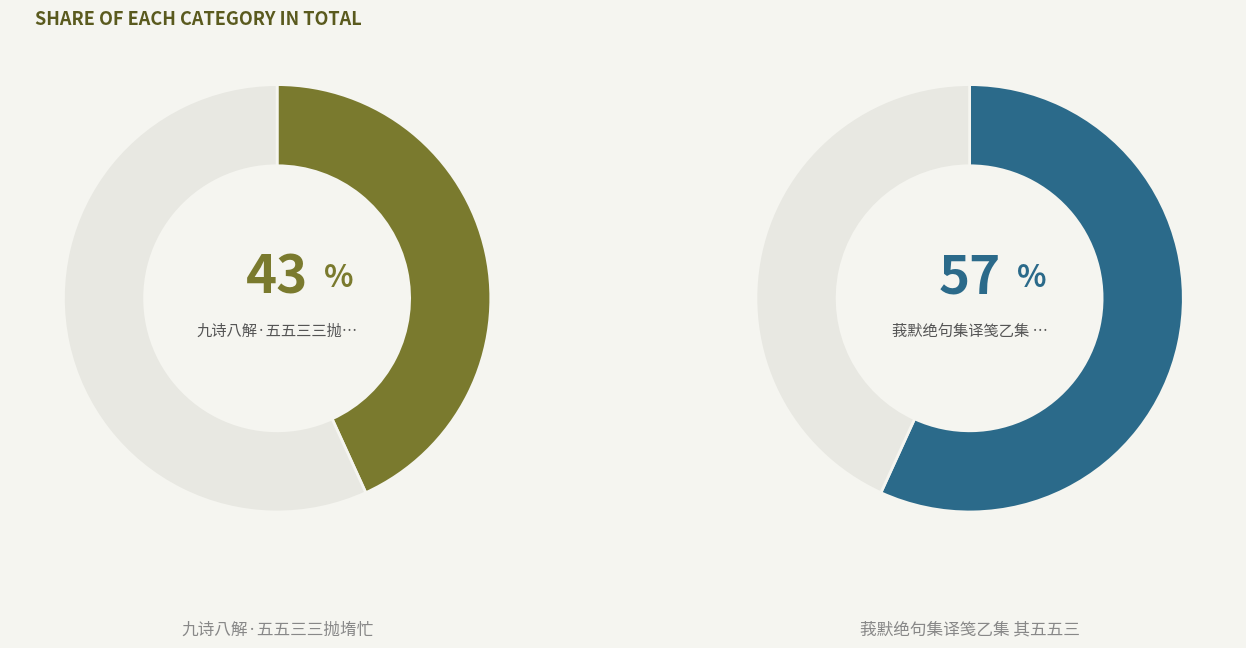

What percentage is the 九诗八解·五五三三抛堶忙 slice, to the nearest percent?

43%